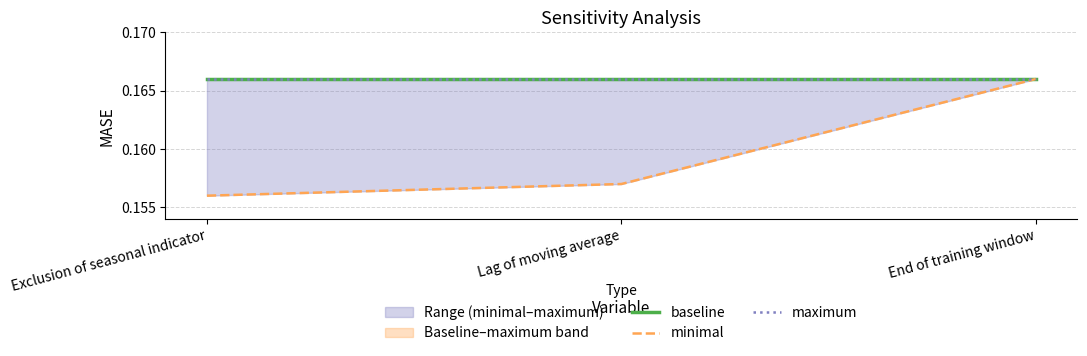

How many lines are shown in the chart?

3